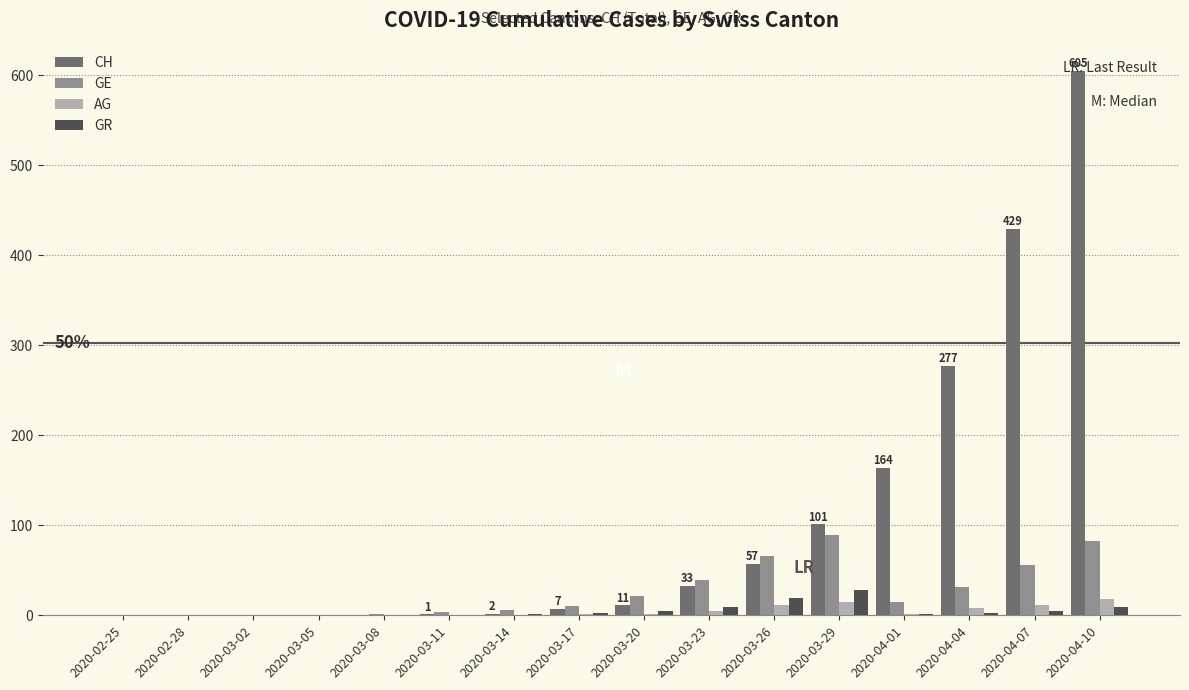

The value of CH at 2020-04-07 is 162. True or false?

False